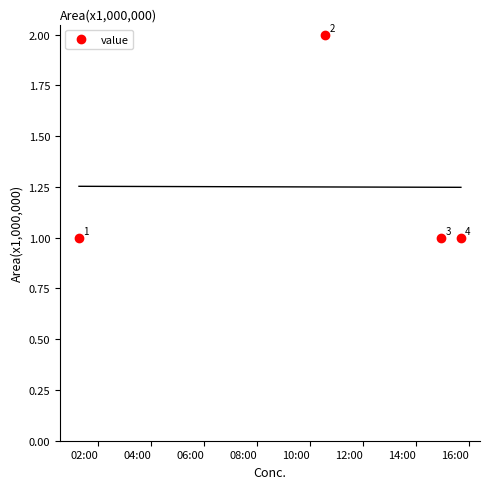

What is the sum of all values?

5